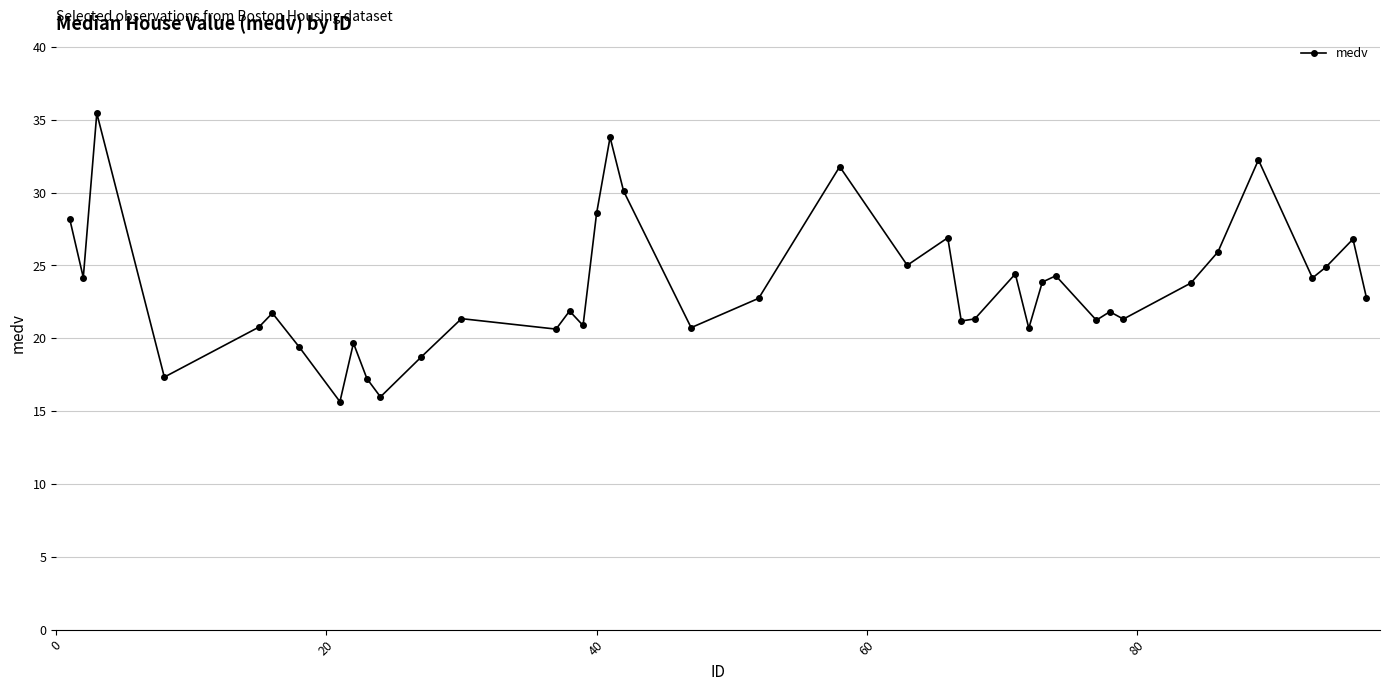

What is the sum of all values?

939.4